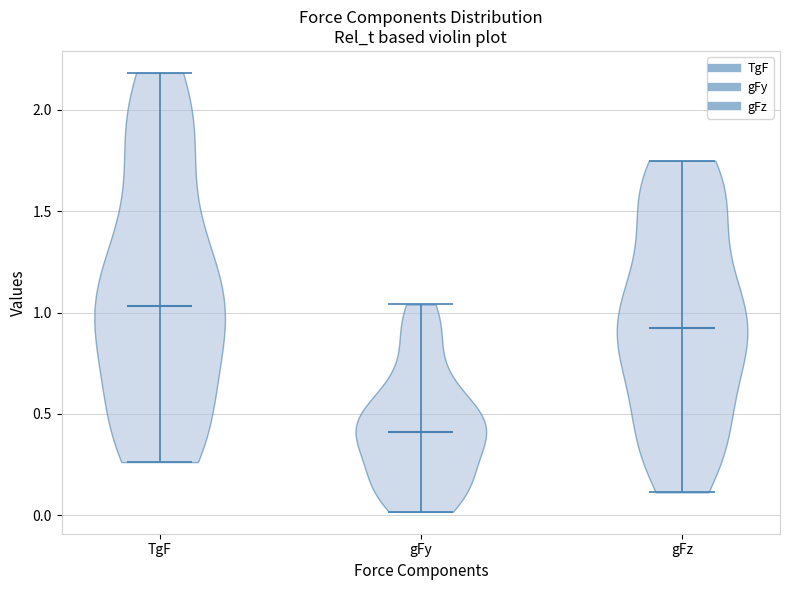

Where does the median line of the violin for gFy sit on the y-axis? The values are not printed on the chart, so give them approximately, as read against the axis.

0.40